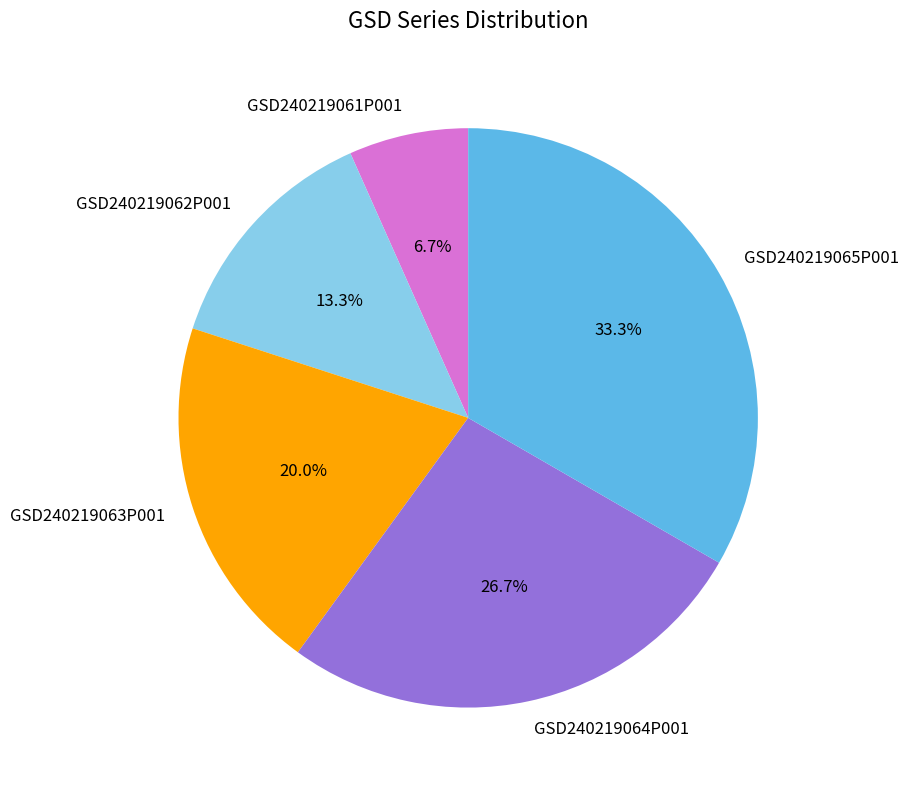

To the nearest percent, what is the difference between the largest and smallest slice percentages?

27%